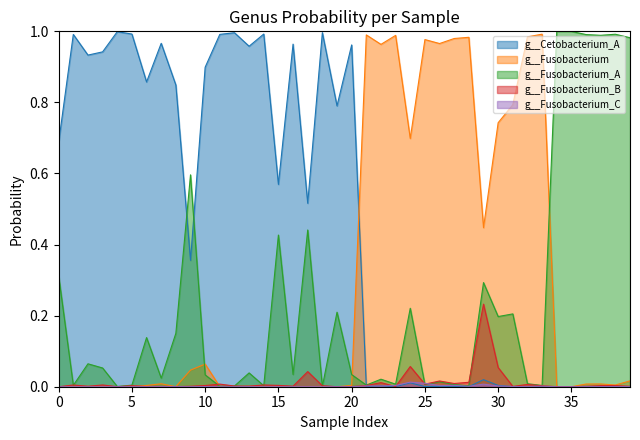

What is the total value across all series at 34?

1.0